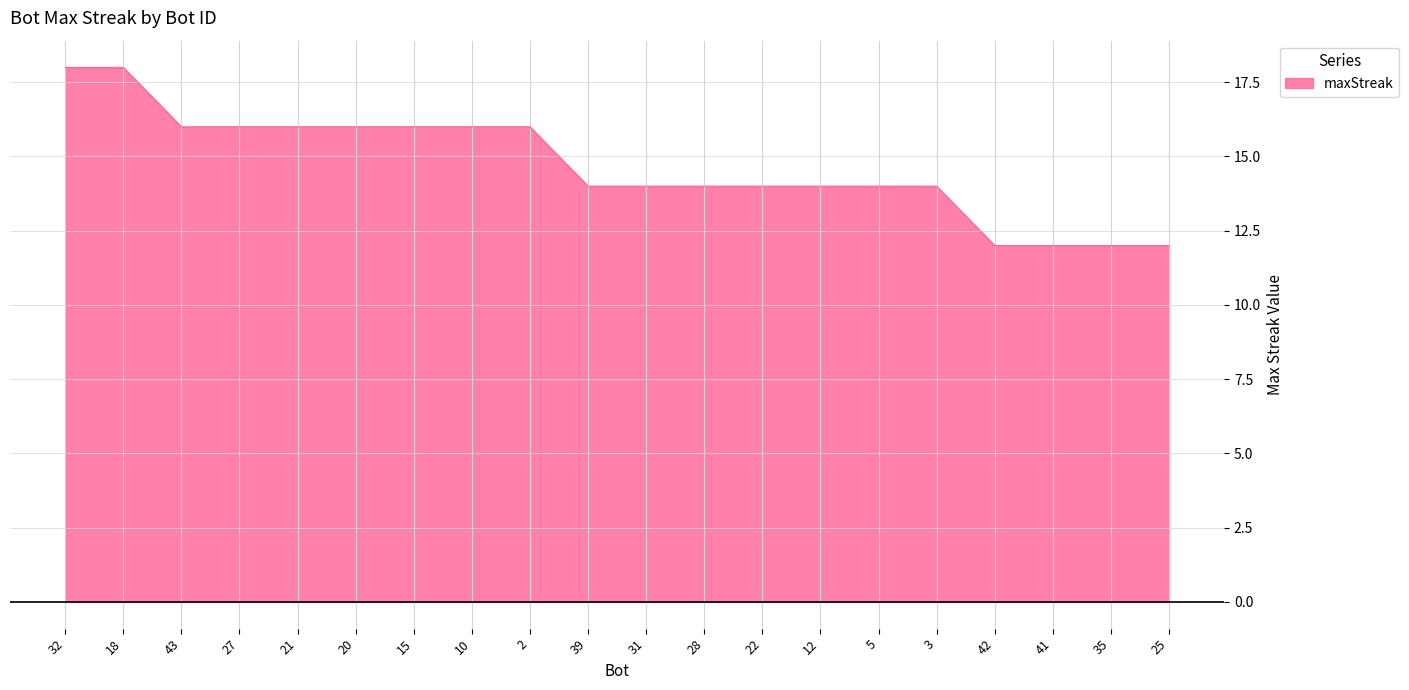

The chart shows a value of 4 at 18. True or false?

False